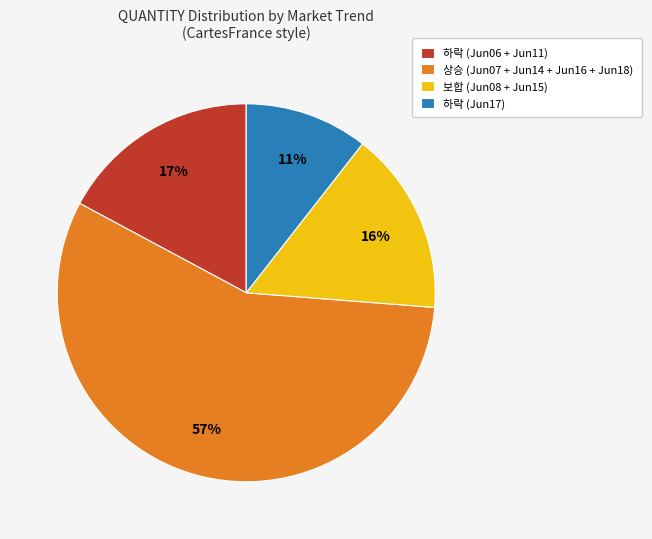

What is the smallest slice in the pie chart?

하락 (Jun17)